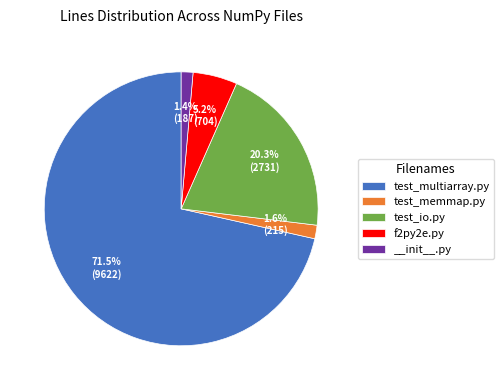

True or false: test_multiarray.py accounts for 81% of the total.

False